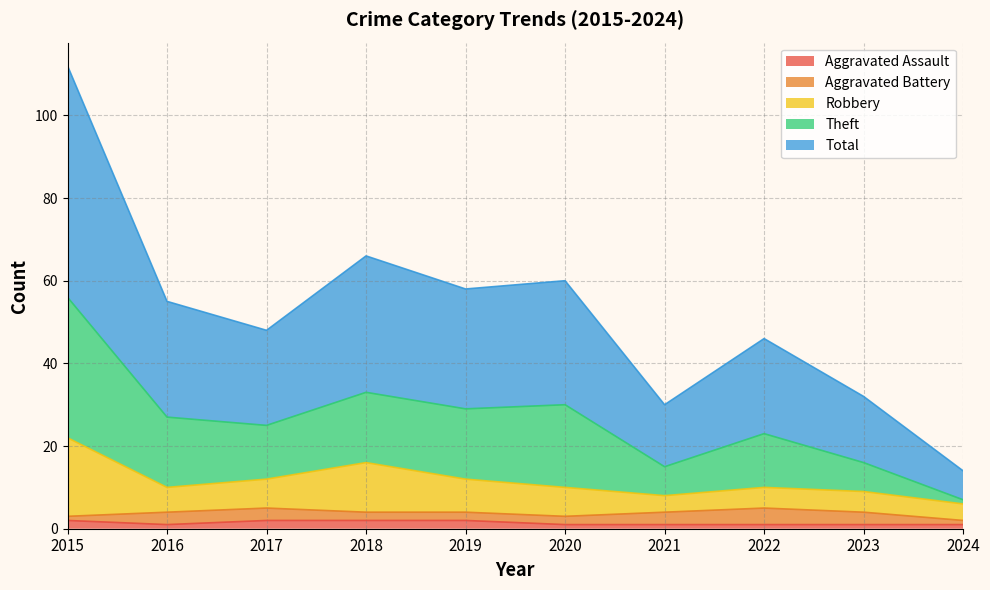

What are all the series names shown in the legend?

Aggravated Assault, Aggravated Battery, Robbery, Theft, Total